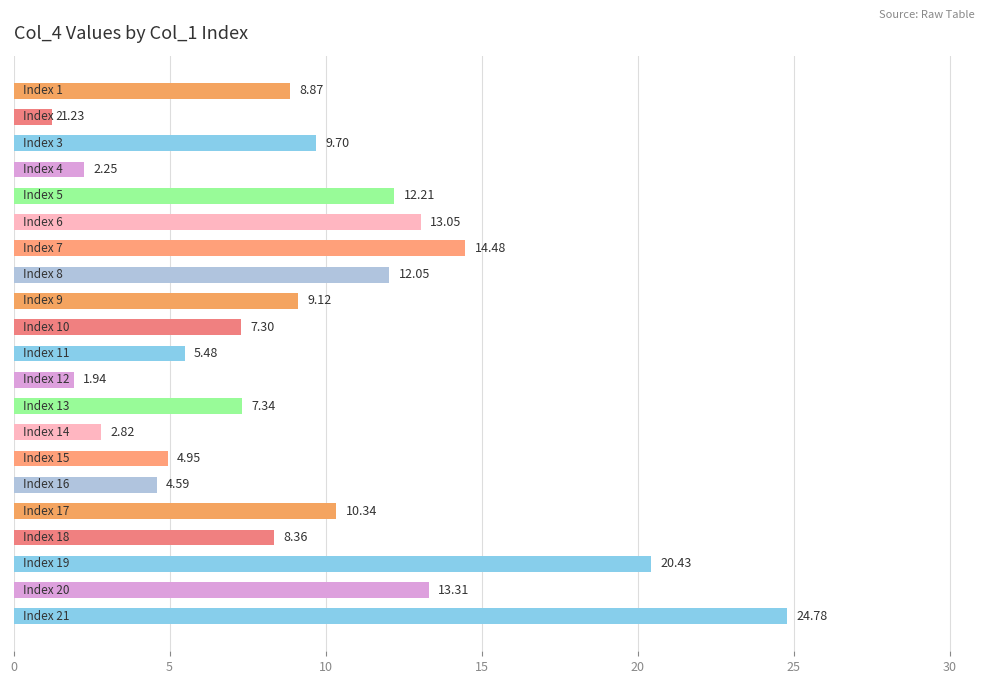

What is the average value?

9.3